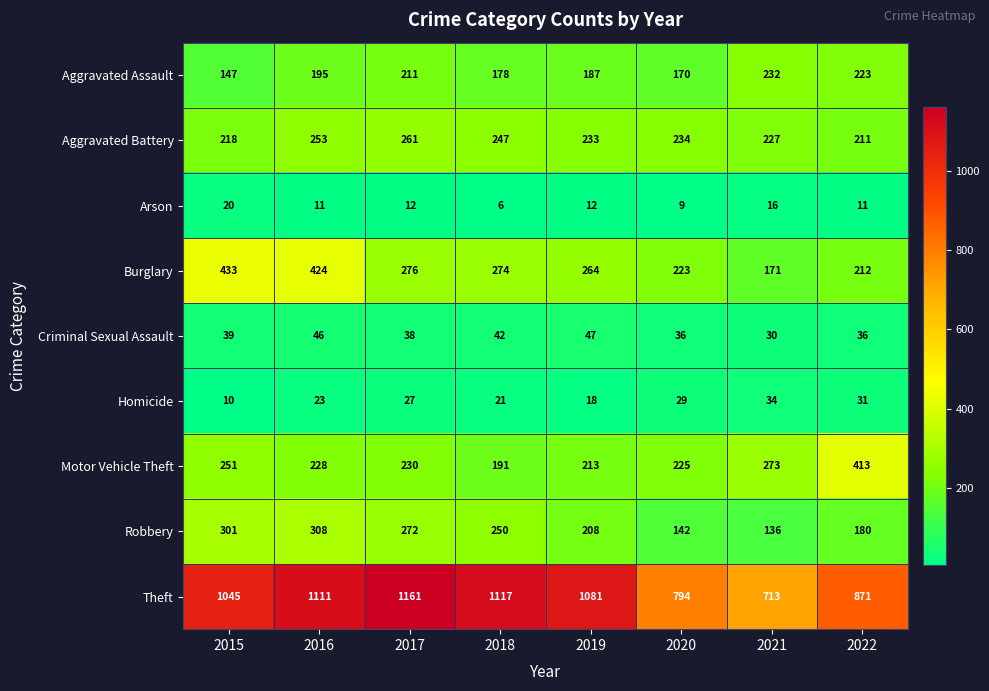

At which label is Burglary closest to 302?

2017